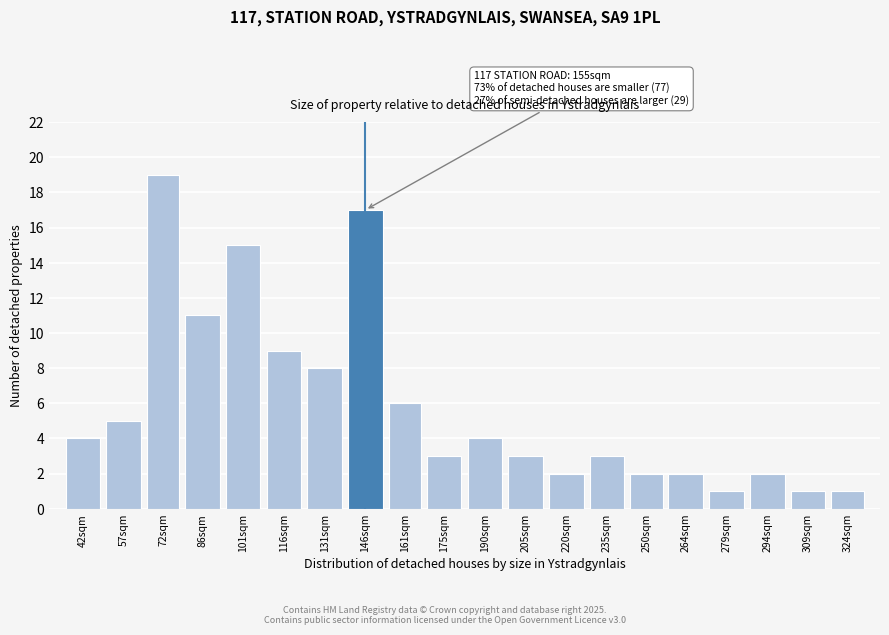

Reading left to right, extract all data points from this chart.

42sqm=4	57sqm=5	72sqm=19	86sqm=11	101sqm=15	116sqm=9	131sqm=8	146sqm=17	161sqm=6	175sqm=3	190sqm=4	205sqm=3	220sqm=2	235sqm=3	250sqm=2	264sqm=2	279sqm=1	294sqm=2	309sqm=1	324sqm=1